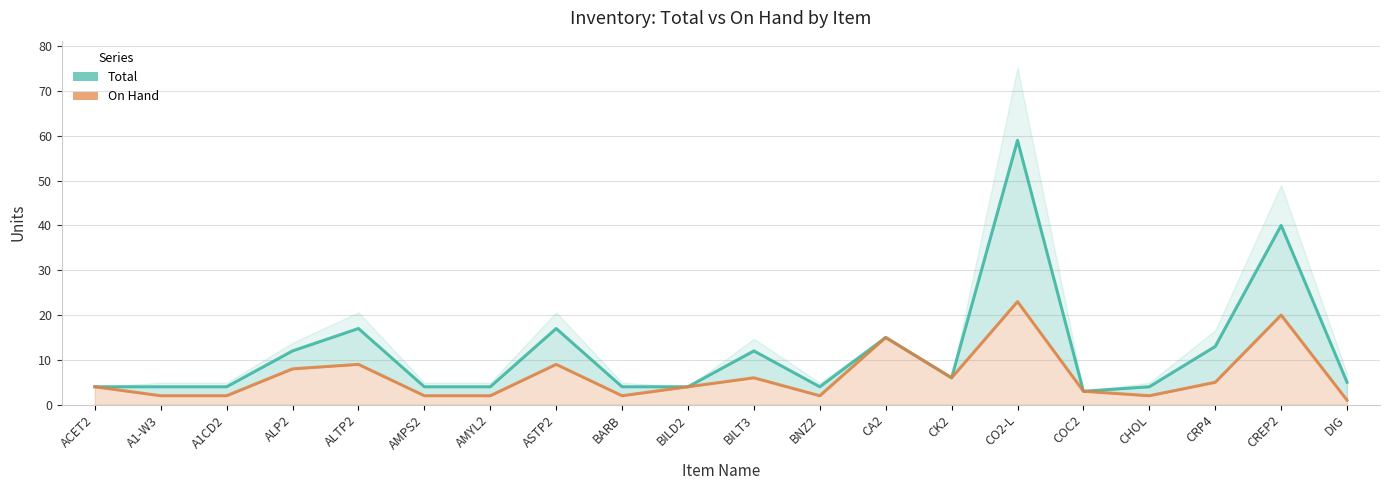

Reading left to right, list all the values displayed in this chart.

Total: 4	4	4	12	17	4	4	17	4	4	12	4	15	6	59	3	4	13	40	5
On Hand: 4	2	2	8	9	2	2	9	2	4	6	2	15	6	23	3	2	5	20	1